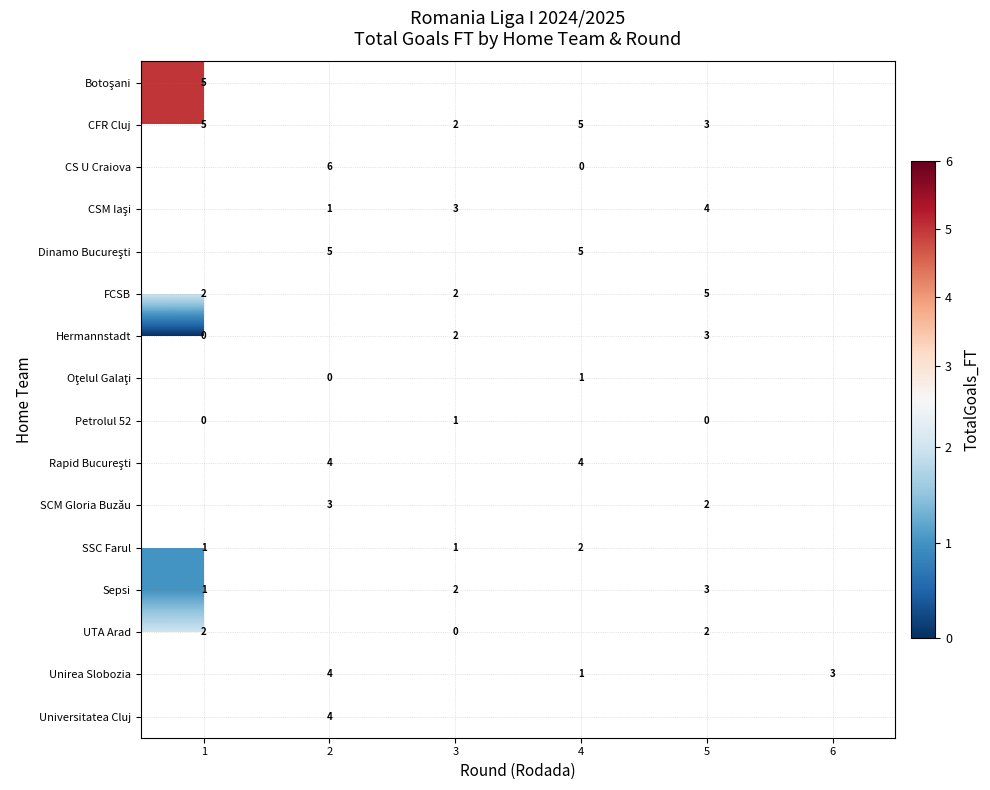

The value of Unirea Slobozia at 2 is 6. True or false?

False